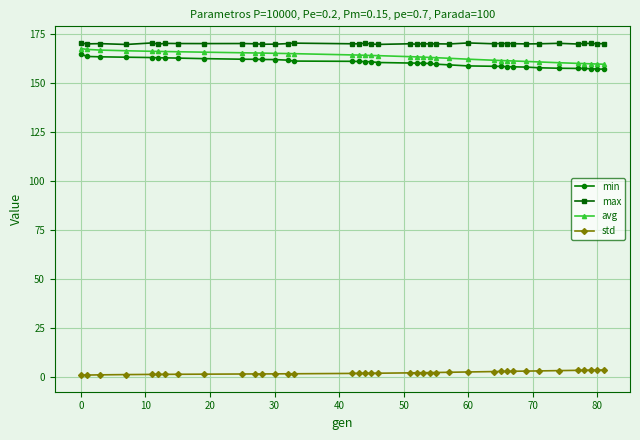

How many series are shown in this chart?

4